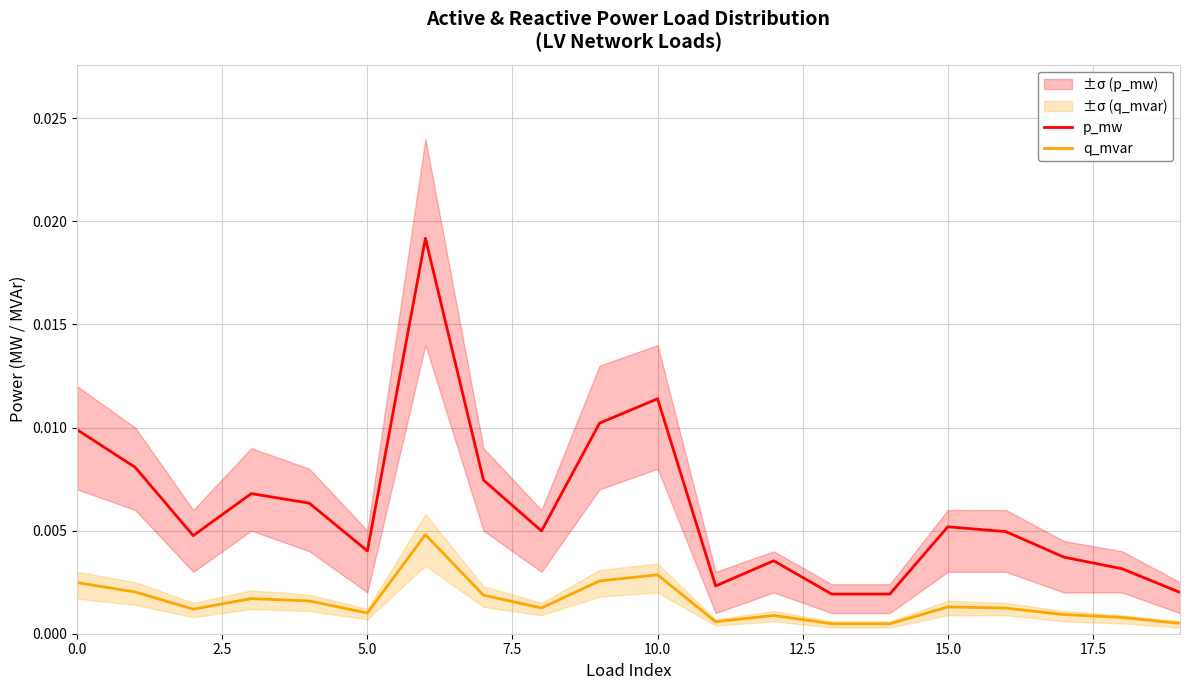

At how many categories does at least one series exceed 0?

20